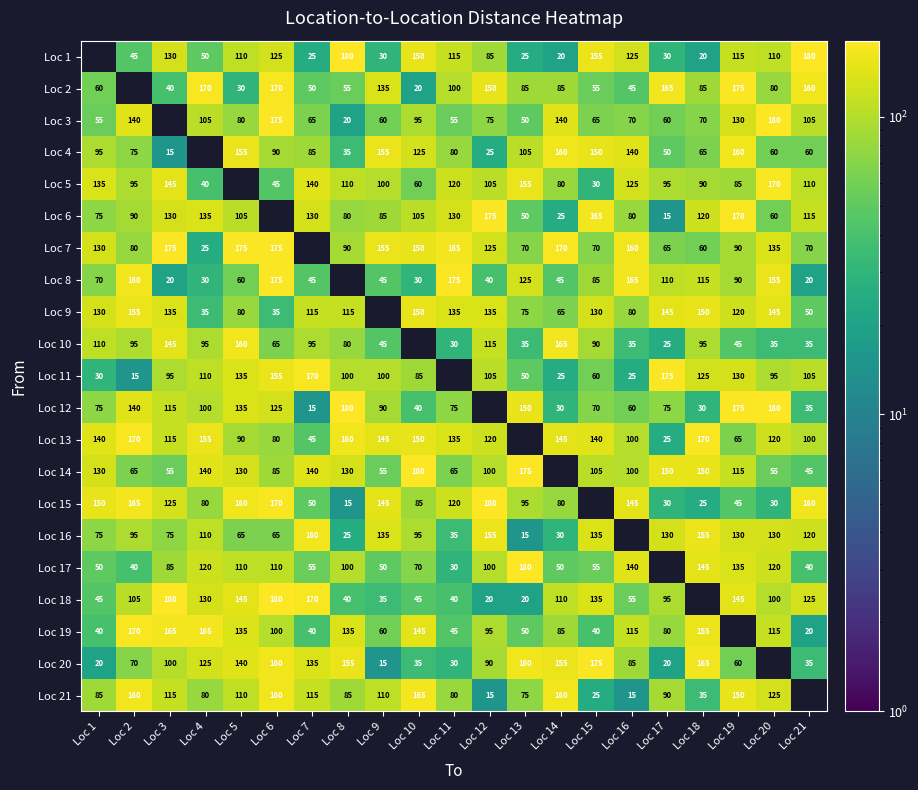

Count the number of categories in the chart.

21